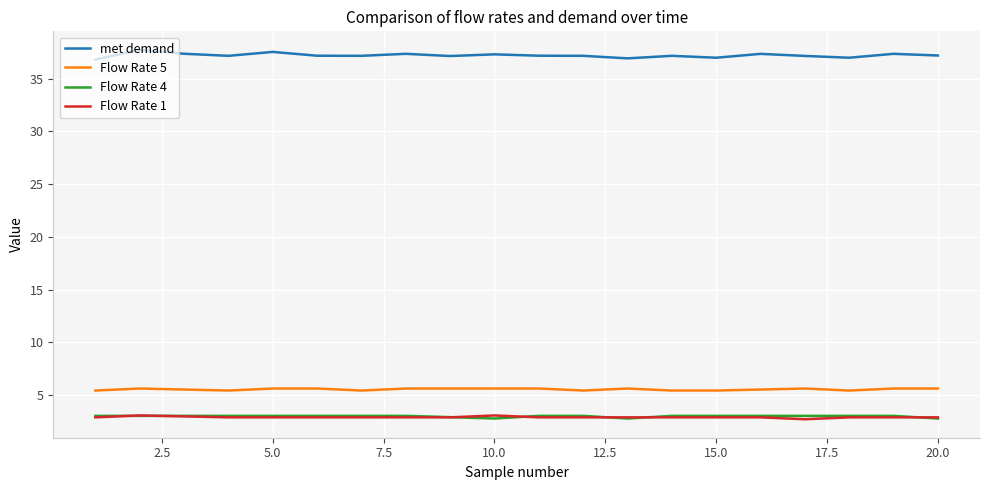

What is the smallest value displayed?

2.7